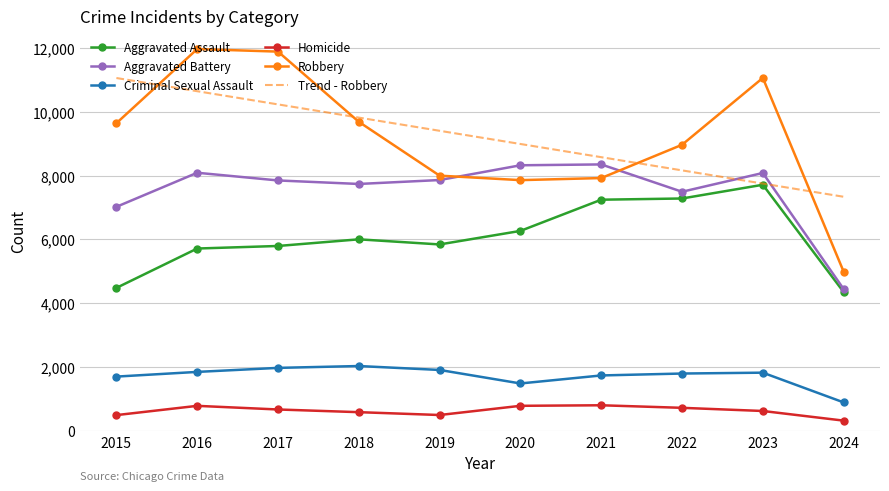

True or false: Robbery and Aggravated Assault cross at least once.

False